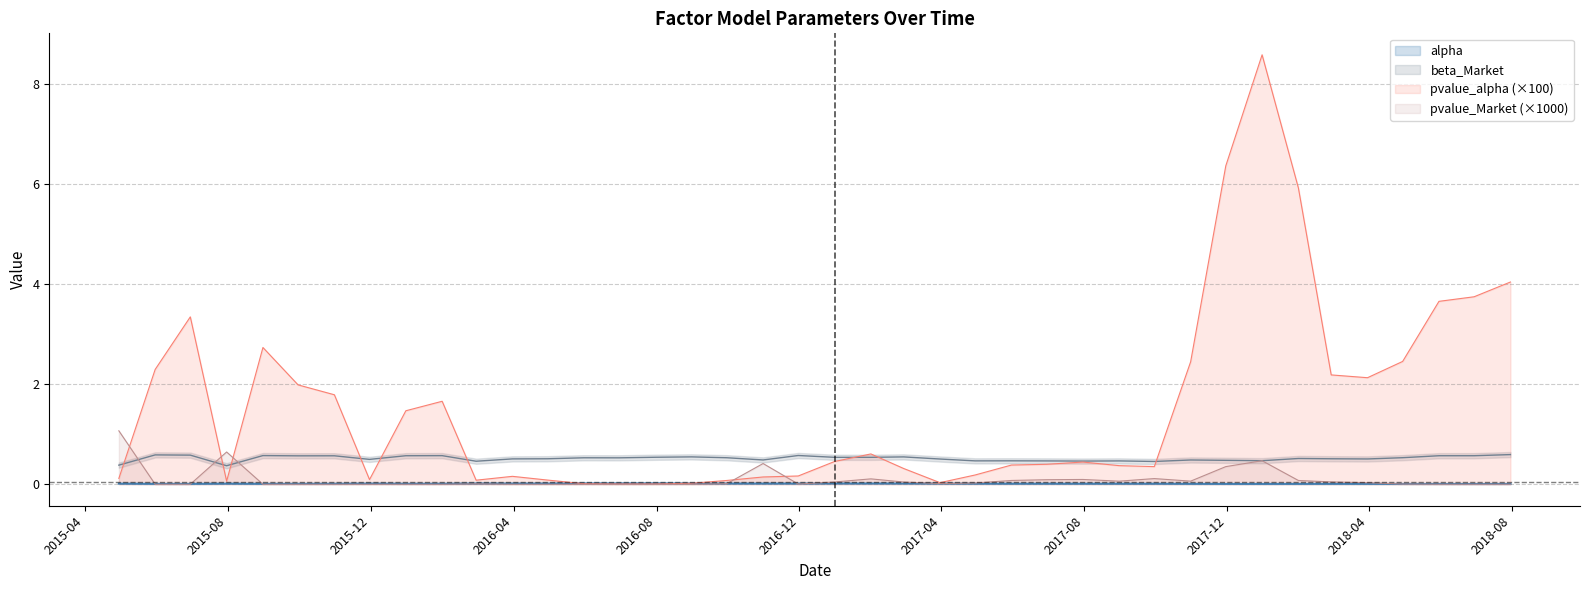

What is the difference between the highest and lowest values at 2018-07-31?

4.0